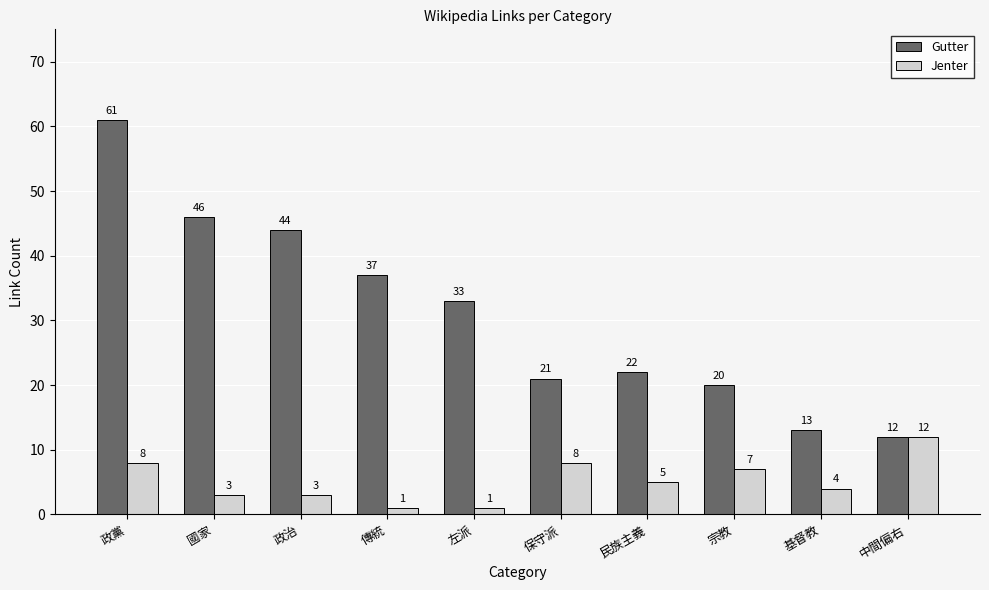

How many bars are there in total?

20